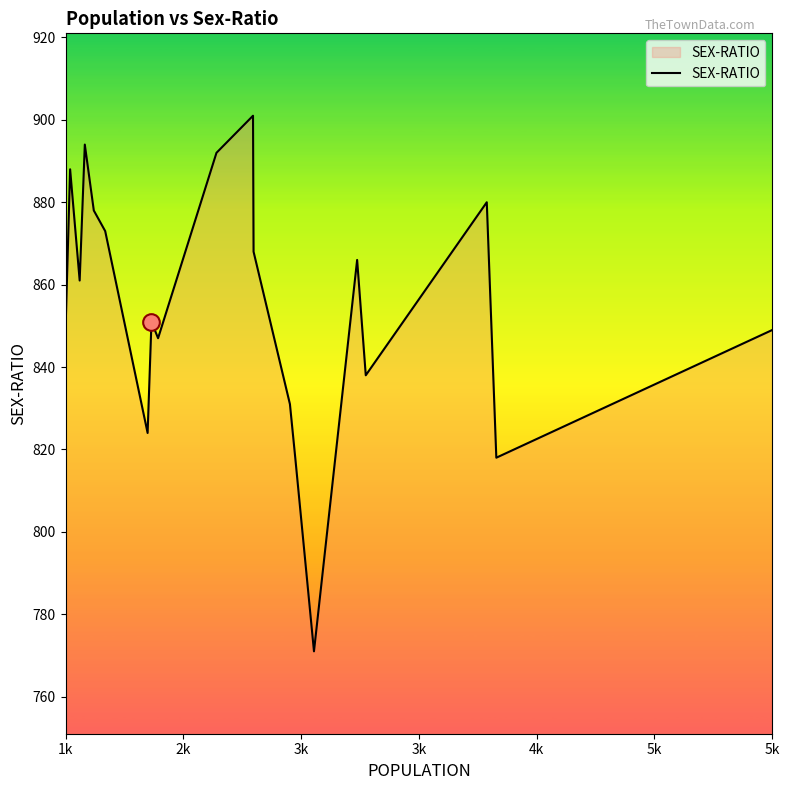

What is the smallest value displayed?

771